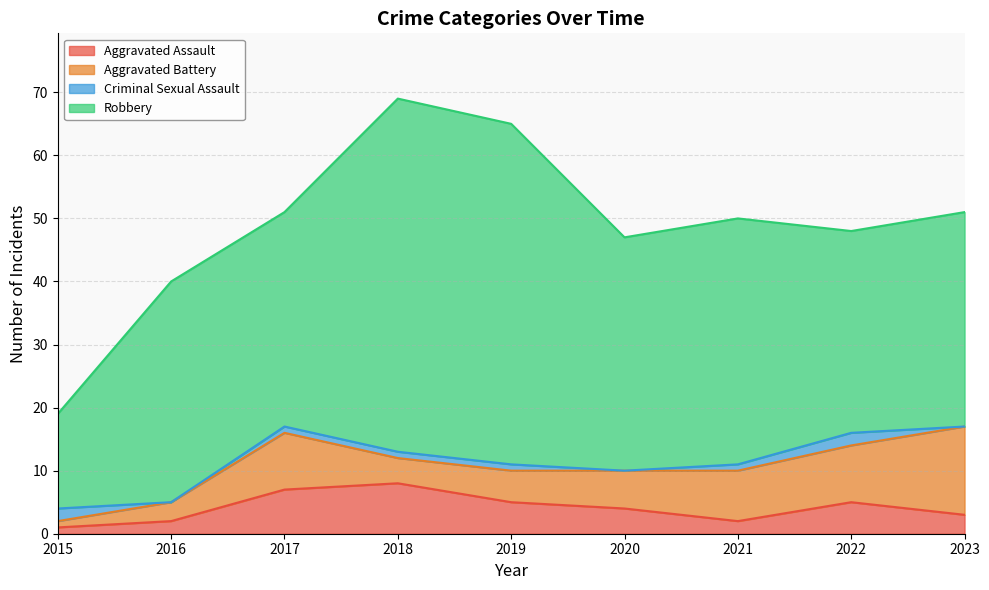

Between 2022 and 2023, which is larger?

2022